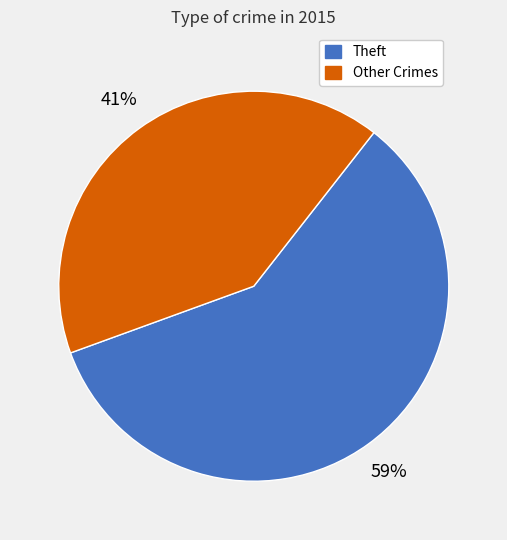

Is there a majority slice in this chart?

Yes